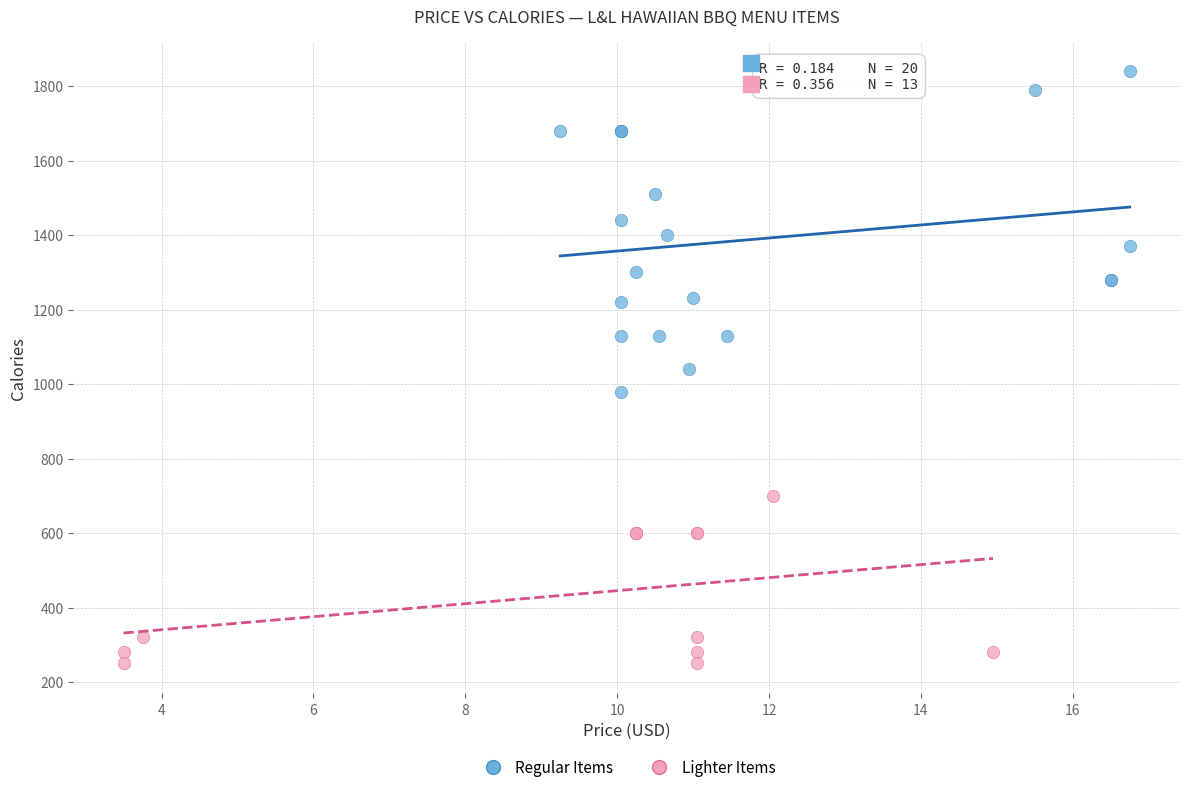

Which series contains the lowest Y value?

Lighter Items